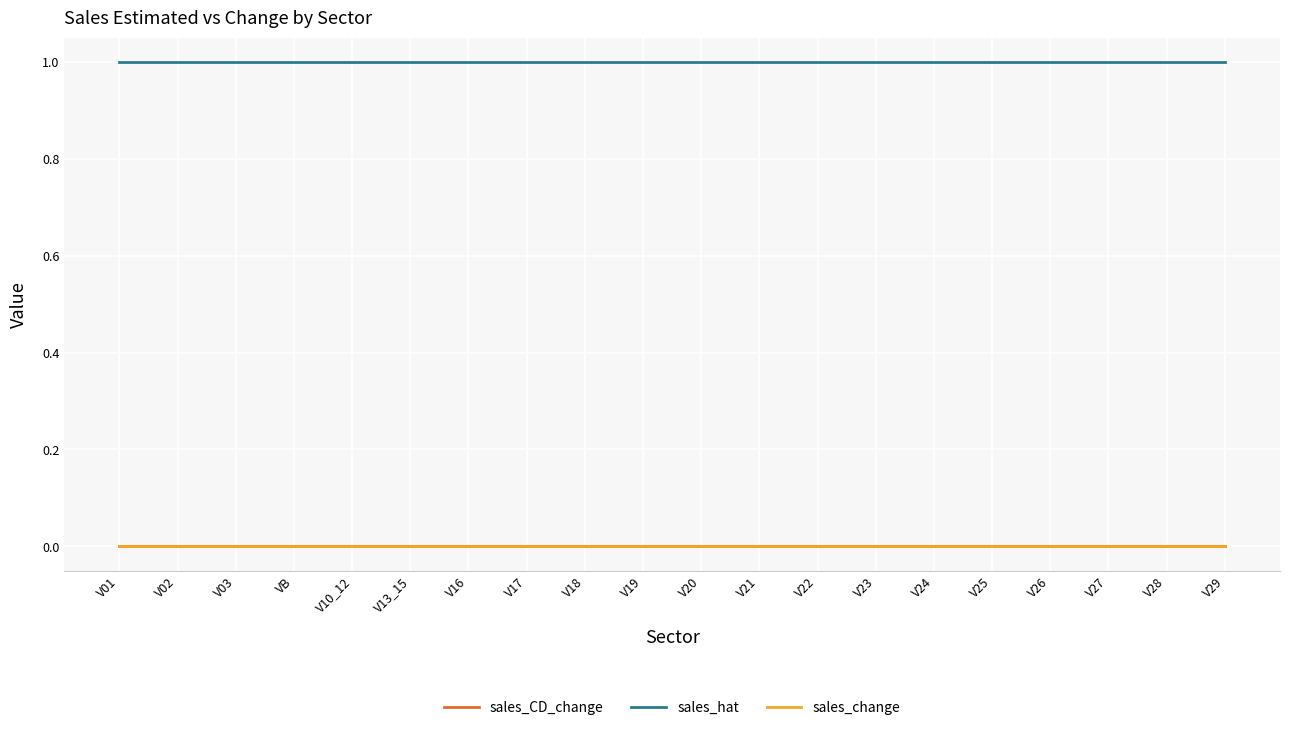

How many lines are shown in the chart?

3